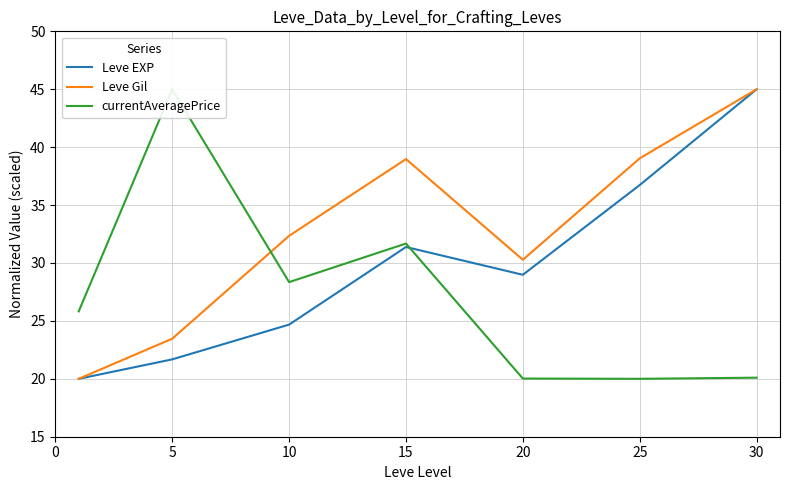

How many data points in Leve Gil are less than 32?

3